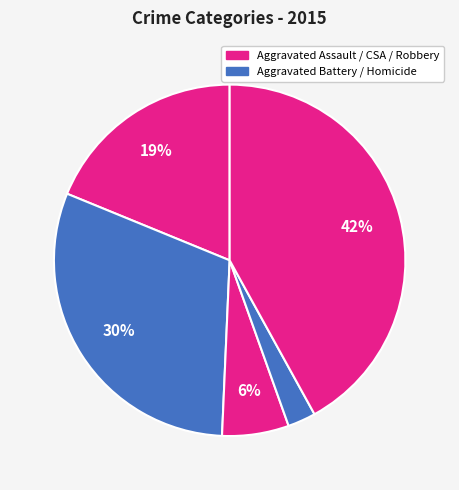

How many slices are in this pie chart?

5